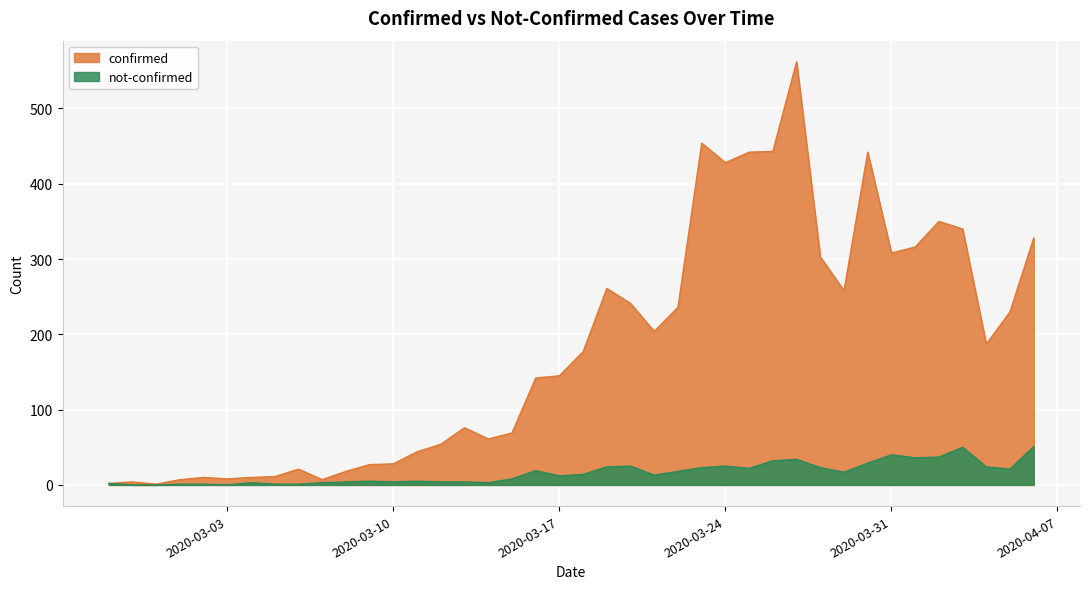

How many data points does each series have?

40